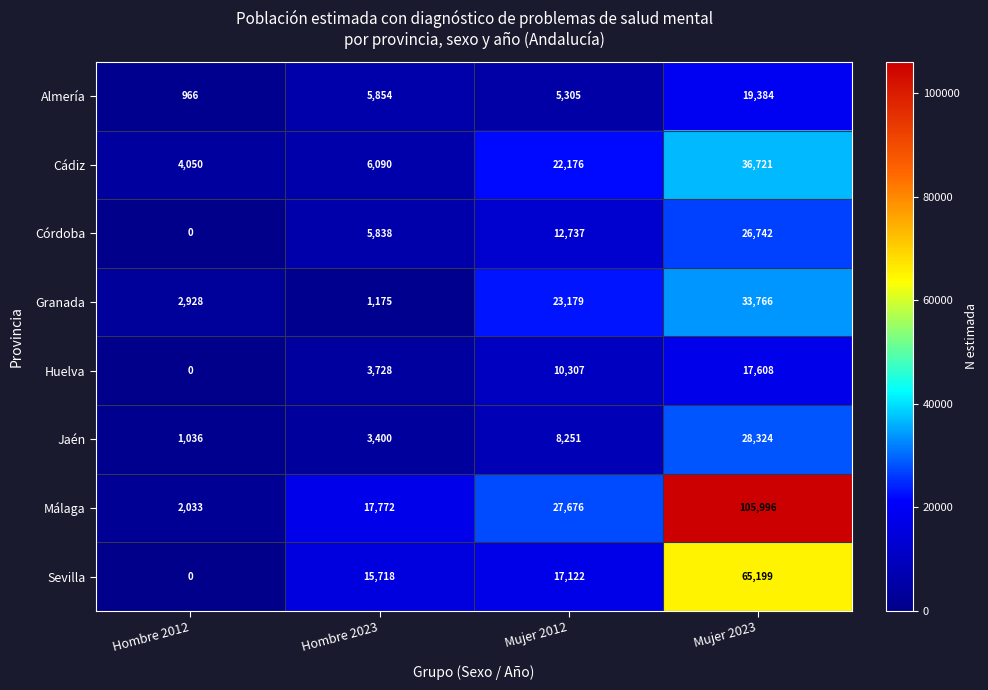

Count the Huelva values in the range 3728 to 17608.

3